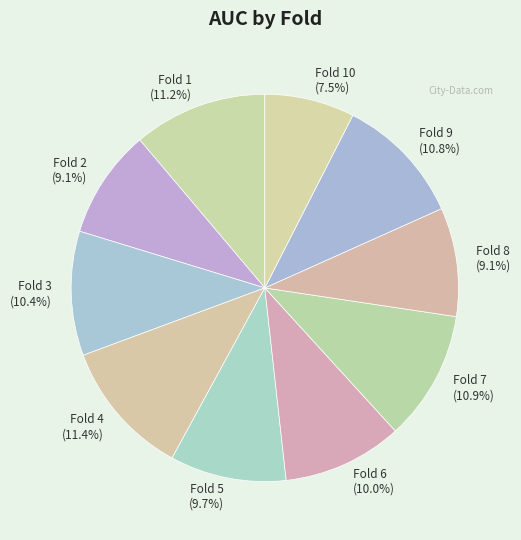

Does any single category account for the majority?

No